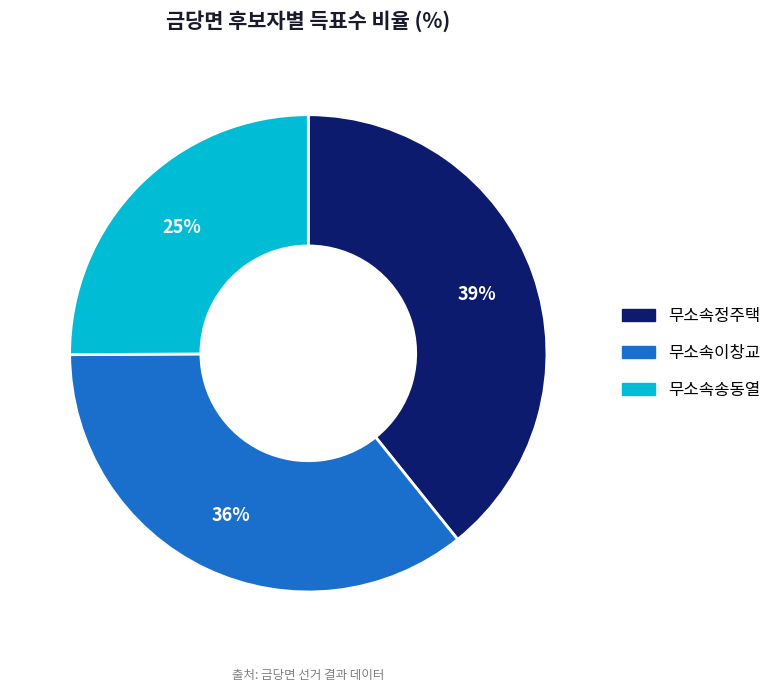

To the nearest percent, what is the average slice percentage?

33%